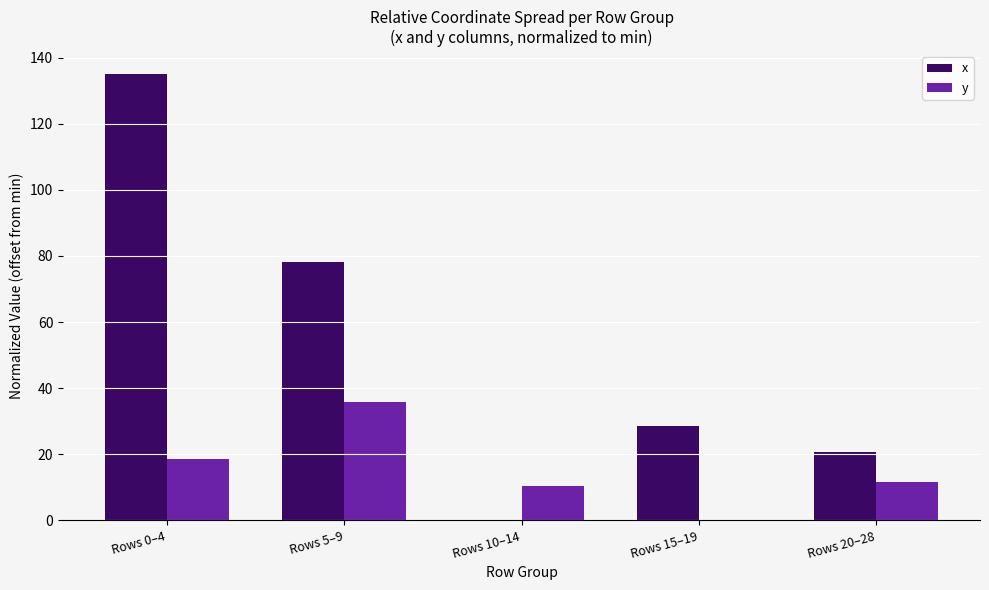

Are the bars grouped side by side (vs. stacked)?

Yes